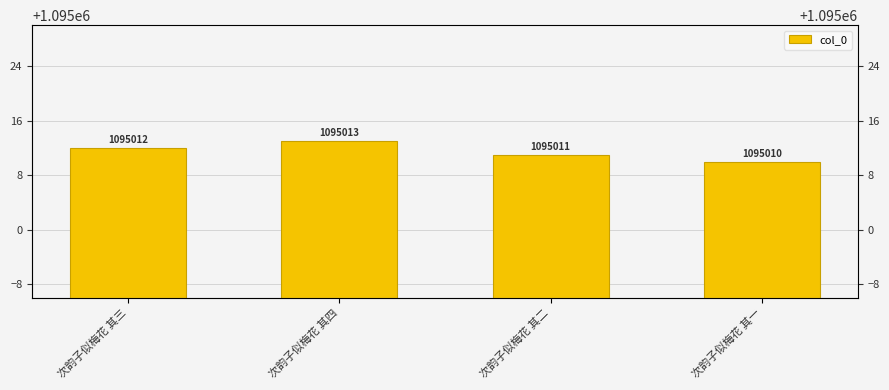

What is the difference between the maximum and minimum values?

3